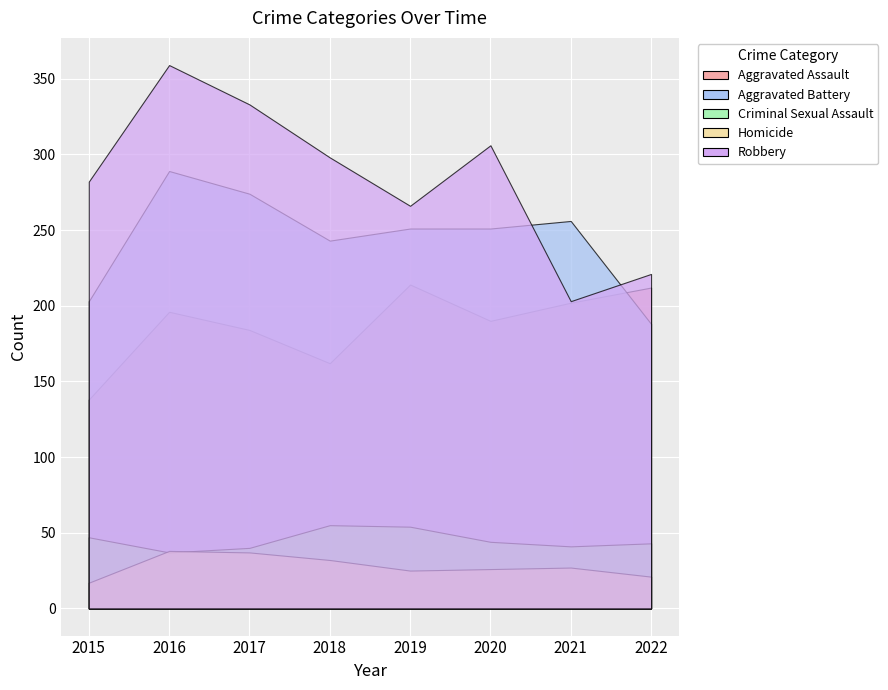

Reading left to right, what are all the values shown in this chart?

Aggravated Assault: 2015=138	2016=196	2017=184	2018=162	2019=214	2020=190	2021=202	2022=212
Aggravated Battery: 2015=203	2016=289	2017=274	2018=243	2019=251	2020=251	2021=256	2022=188
Criminal Sexual Assault: 2015=47	2016=37	2017=40	2018=55	2019=54	2020=44	2021=41	2022=43
Homicide: 2015=17	2016=38	2017=37	2018=32	2019=25	2020=26	2021=27	2022=21
Robbery: 2015=282	2016=359	2017=333	2018=298	2019=266	2020=306	2021=203	2022=221